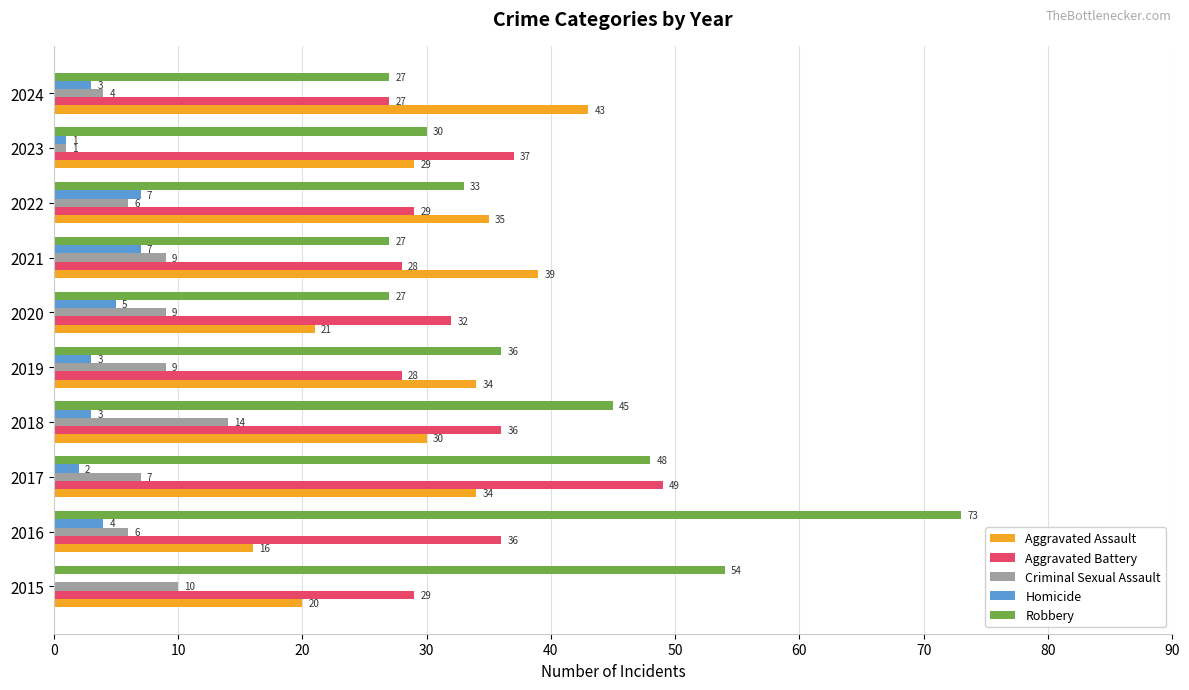

Which series changed the most between 2021 and 2022?

Robbery